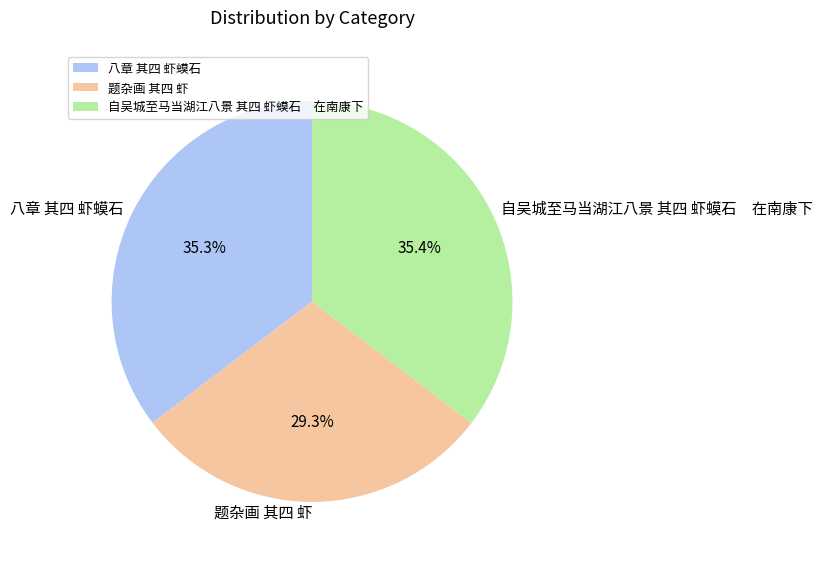

Which category has the smallest portion of the pie?

题杂画 其四 虾